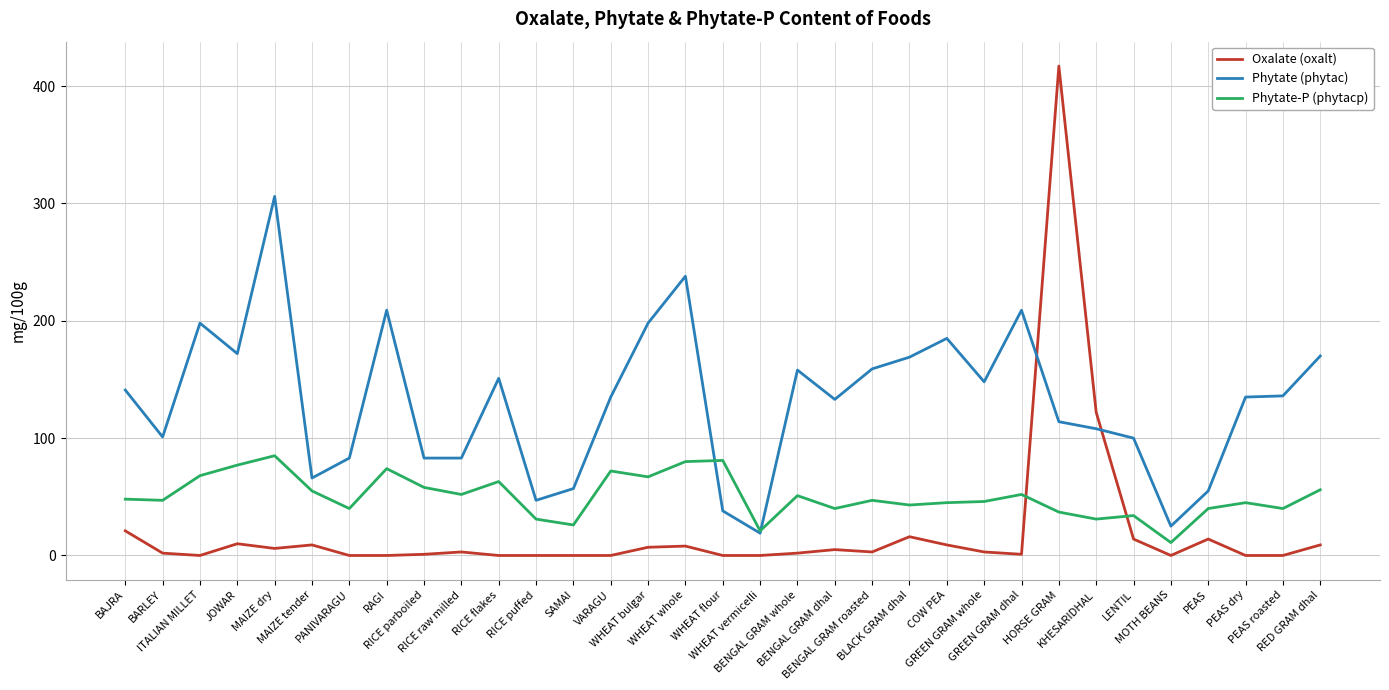

What is the greatest value displayed?

417